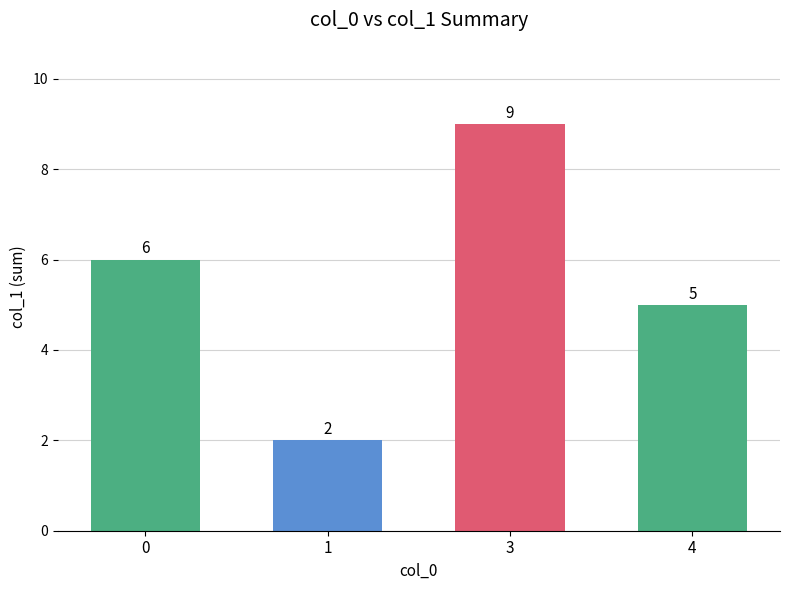

Read the value at 0.

6